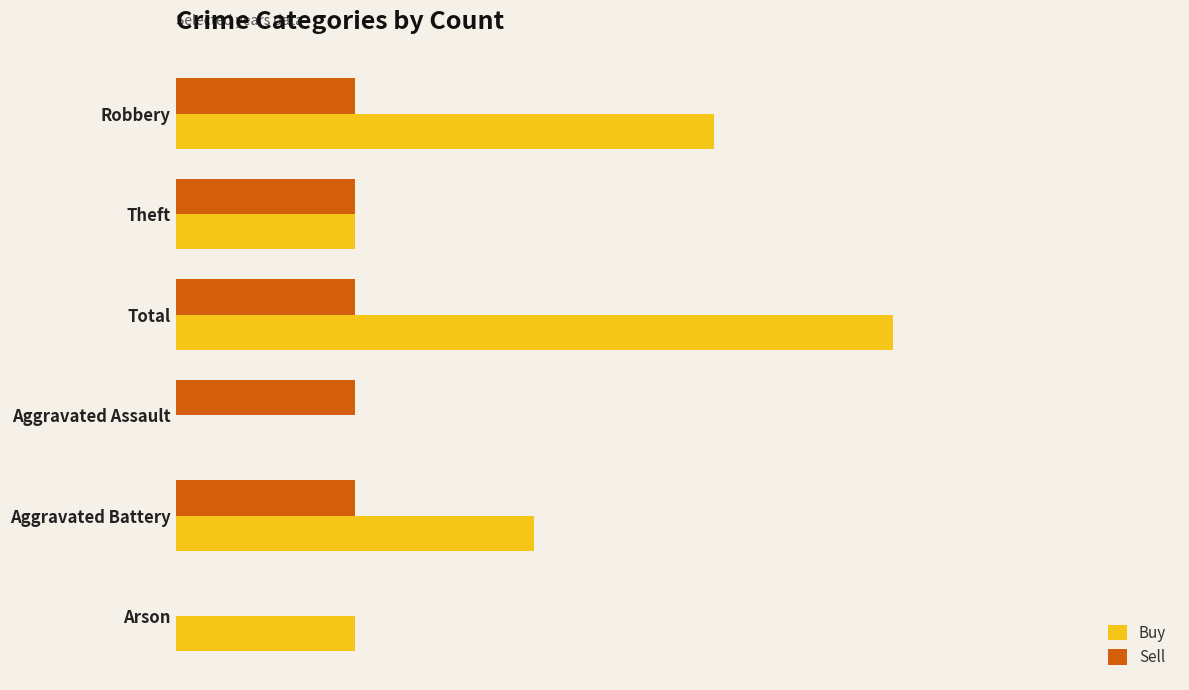

Reading left to right, what are all the values shown in this chart?

Buy: 3	1	4	0	2	1
Sell: 1	1	1	1	1	0